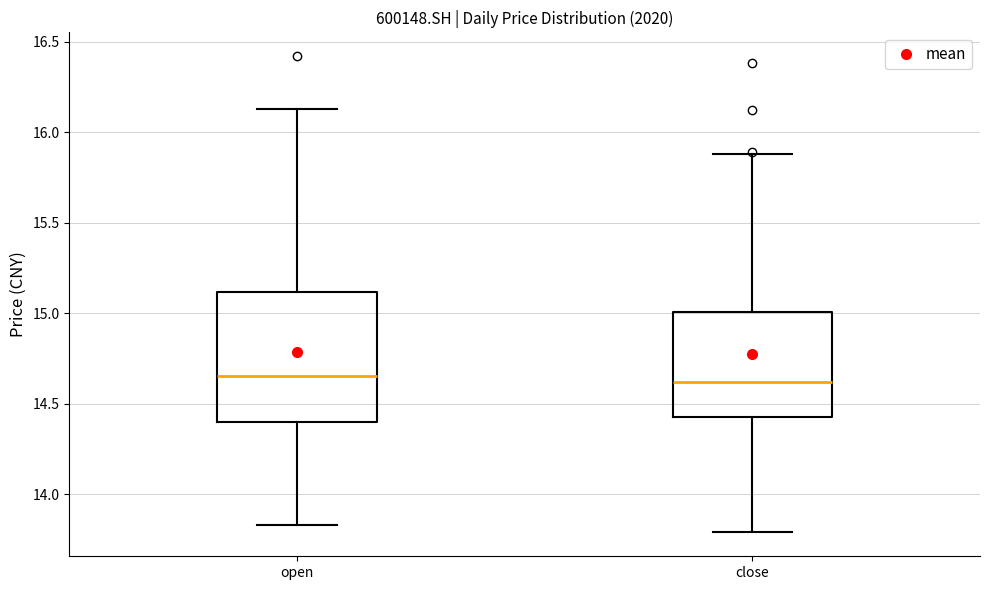

Where does the lower whisker of the box for open end on the y-axis? The values are not printed on the chart, so give them approximately, as read against the axis.

13.85